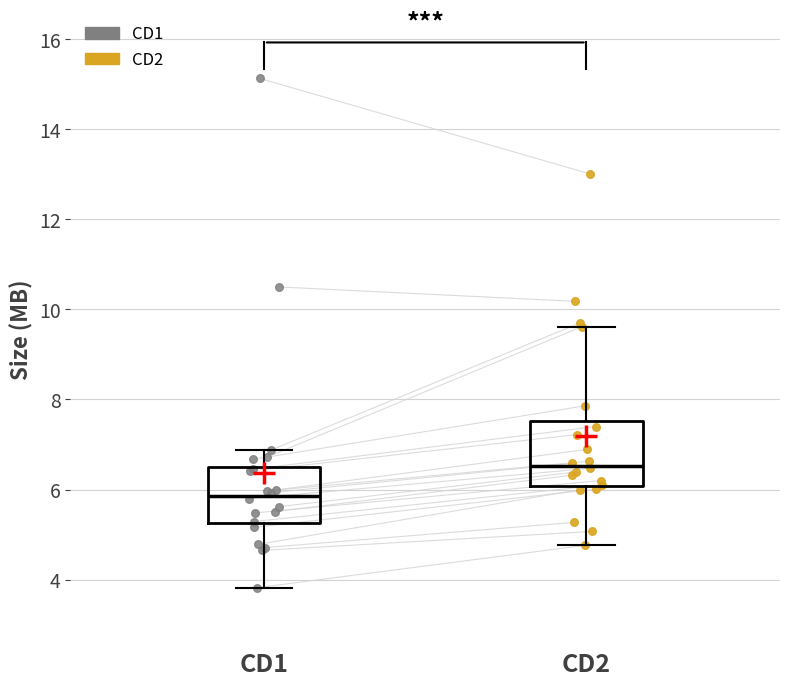

Which box has the highest median line?

CD2